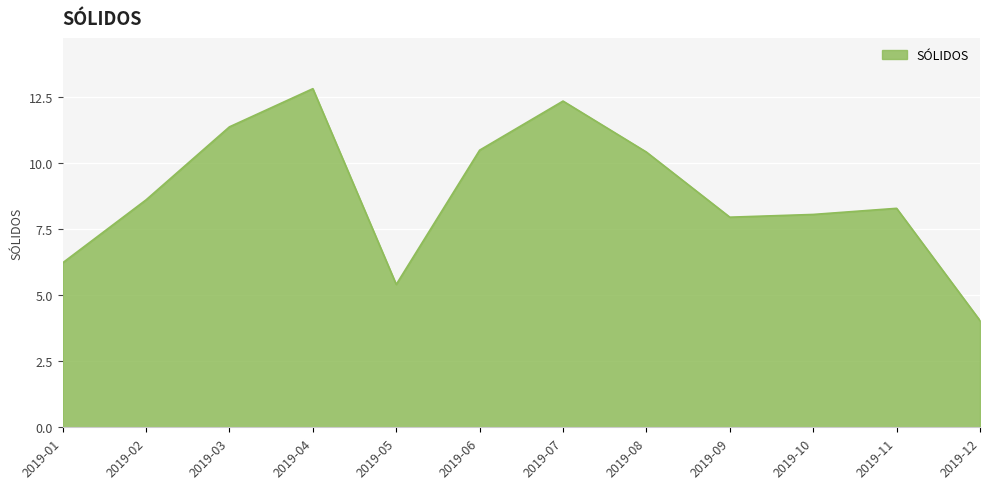

Does the chart have visible grid lines?

Yes